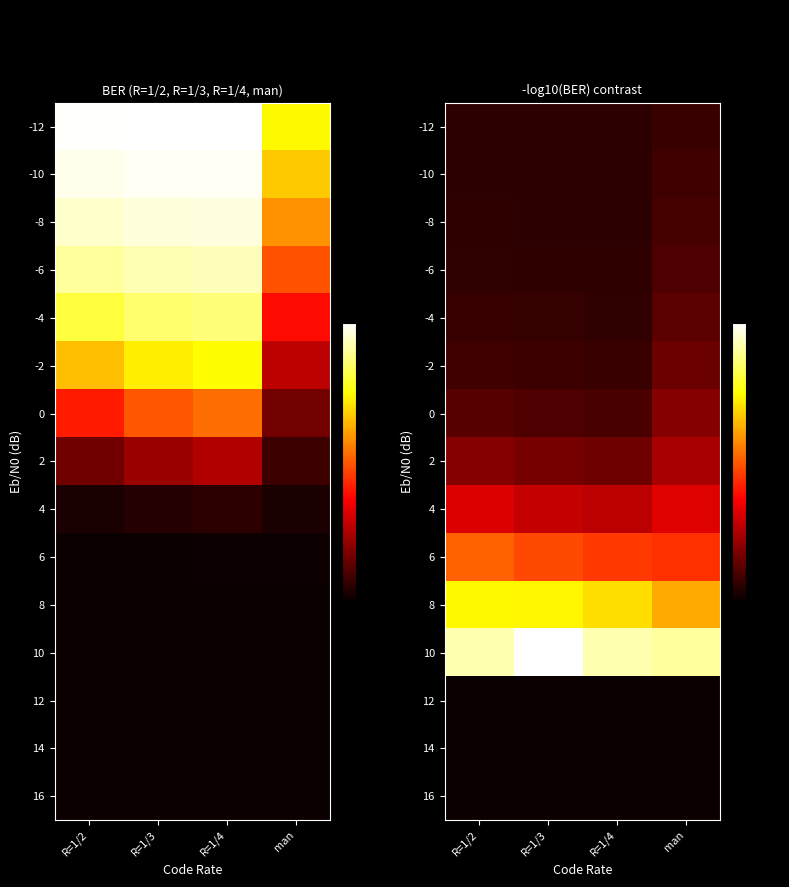

Count the 8 values in the range 4 to 5.

3